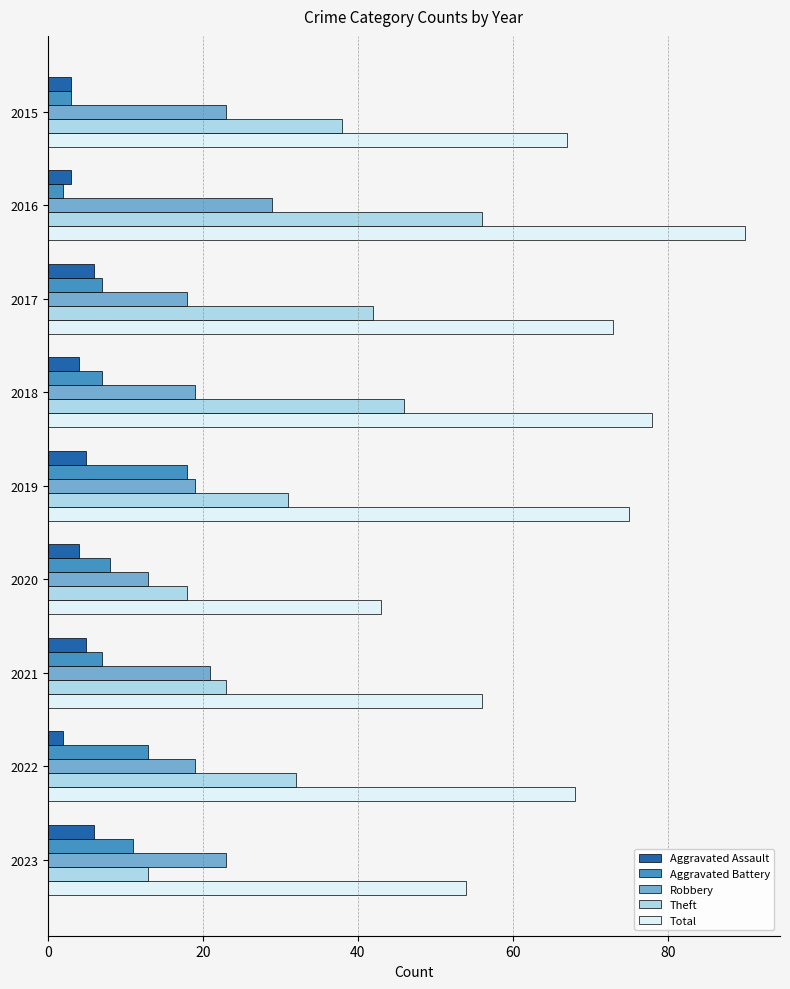

Which series has the largest range (max minus min)?

Total